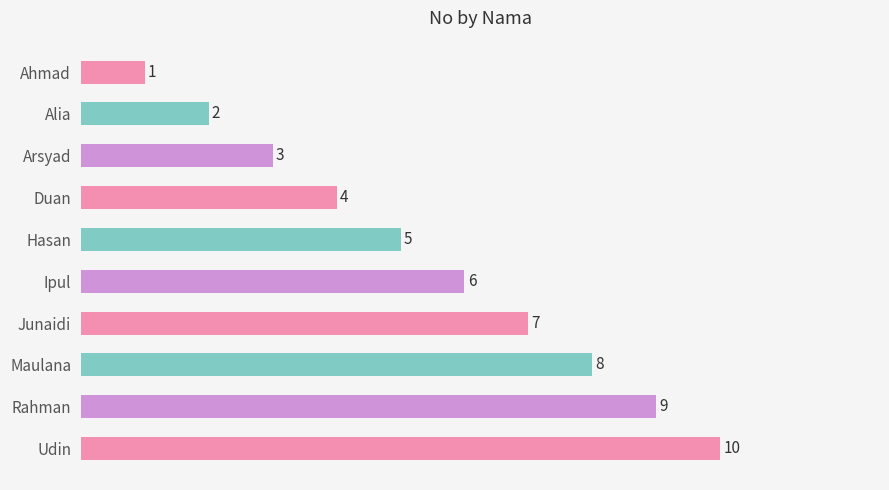

What is the change in value from Ahmad to Rahman?

+8